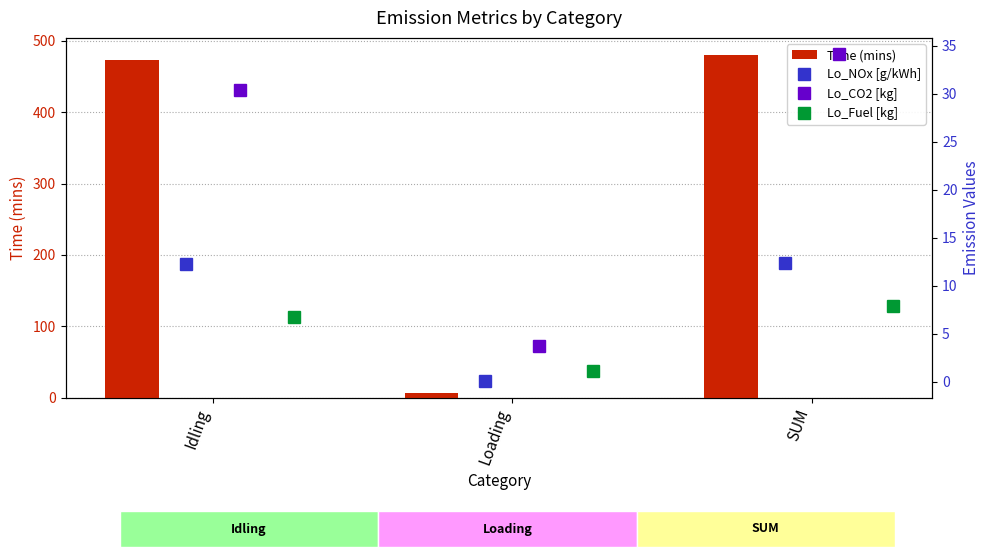

How many categories are shown in the chart?

3